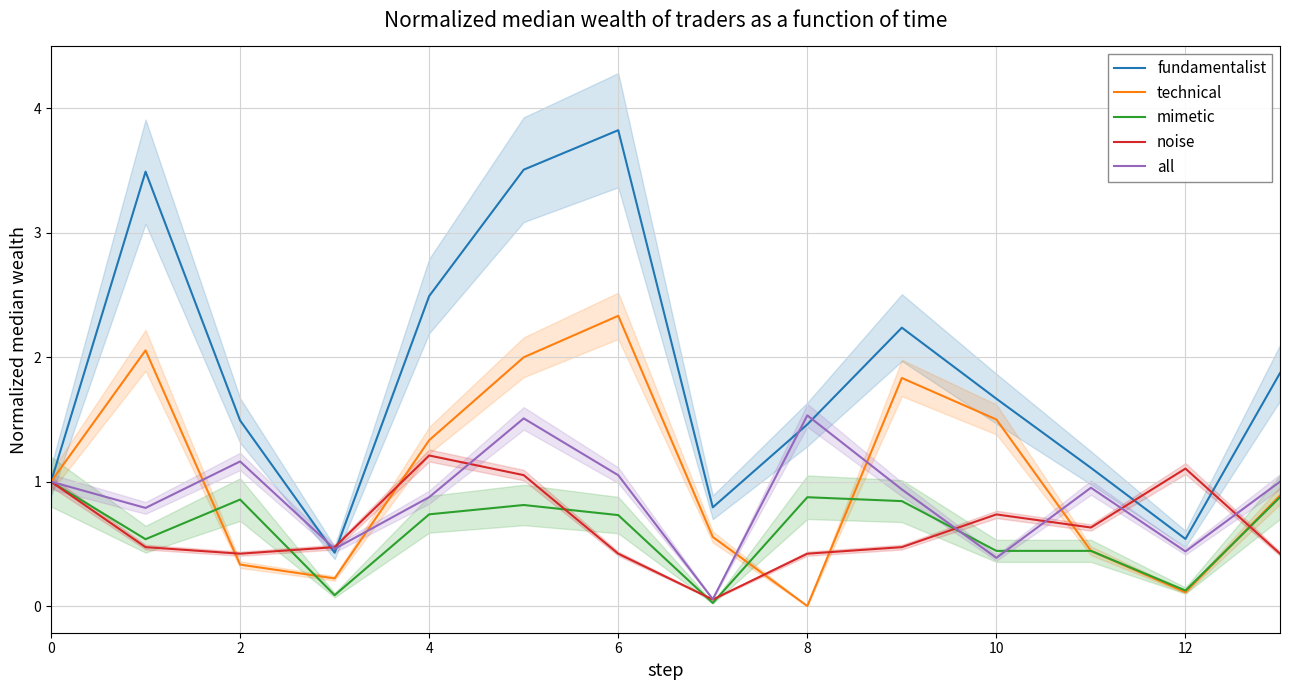

True or false: mimetic and technical intersect in this chart.

True